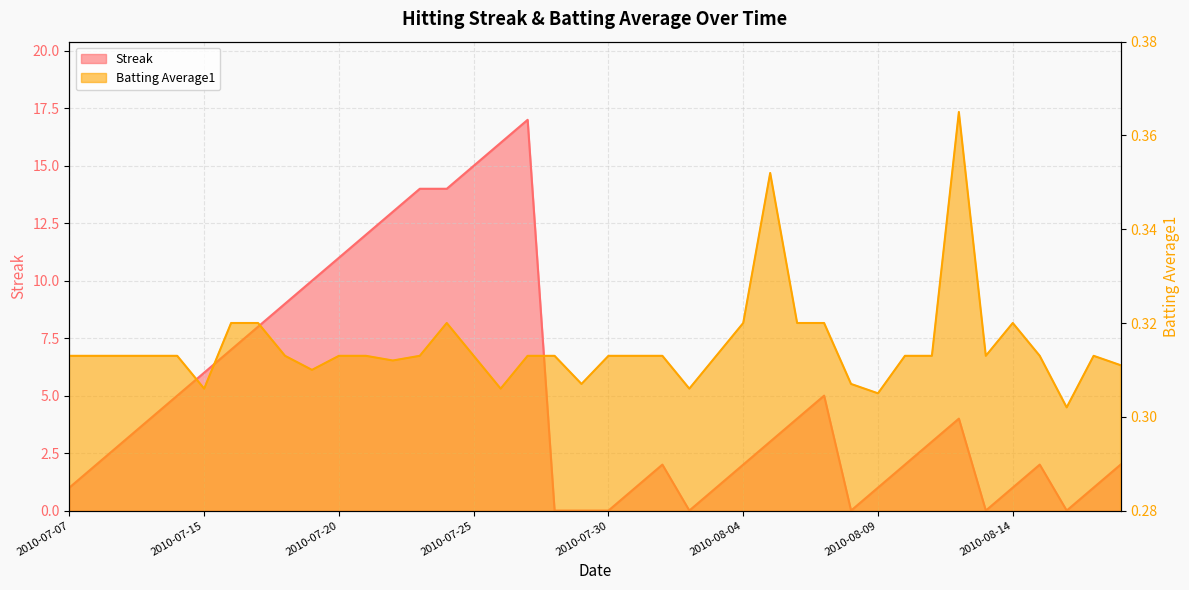

How many interior local valleys does the Batting Average1 series have?

9